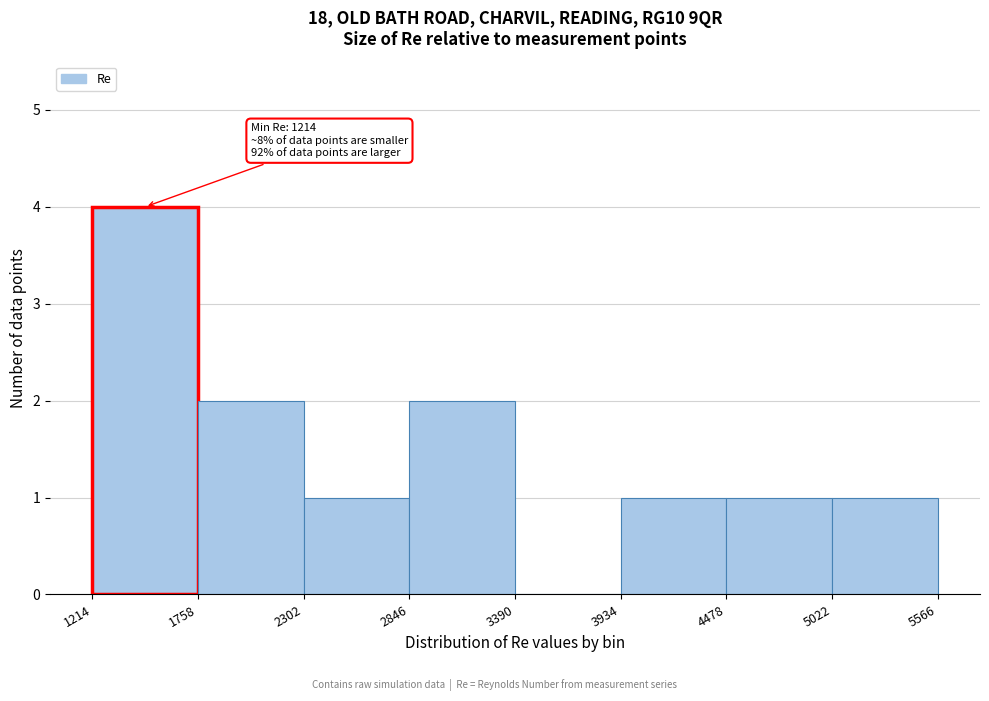

Which range on the x-axis has the tallest bar?

1214 to 1758